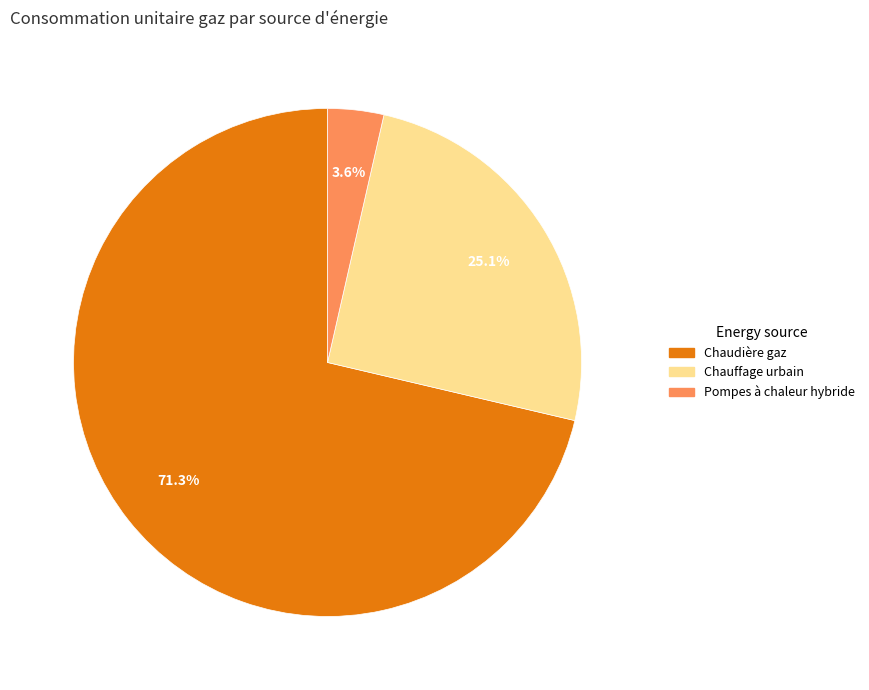

Is there a majority slice in this chart?

Yes